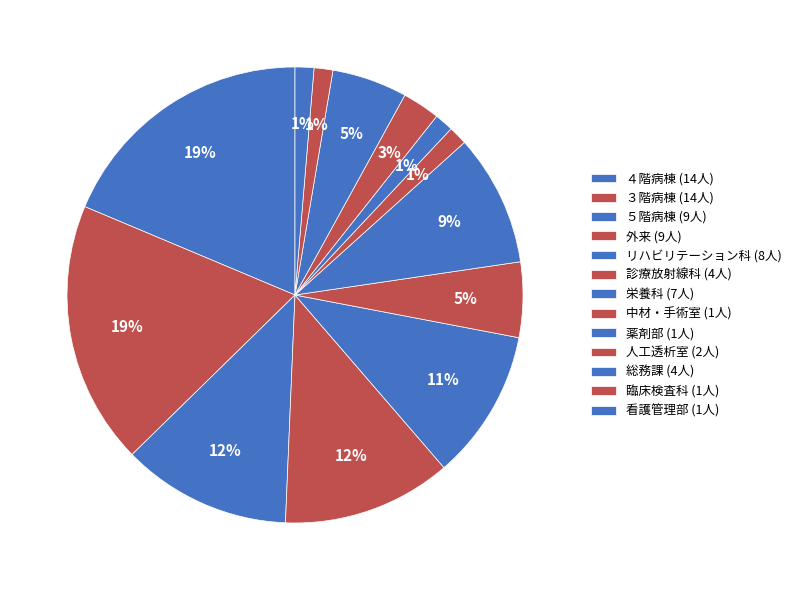

Is it true that ４階病棟 is 13% of the pie?

False